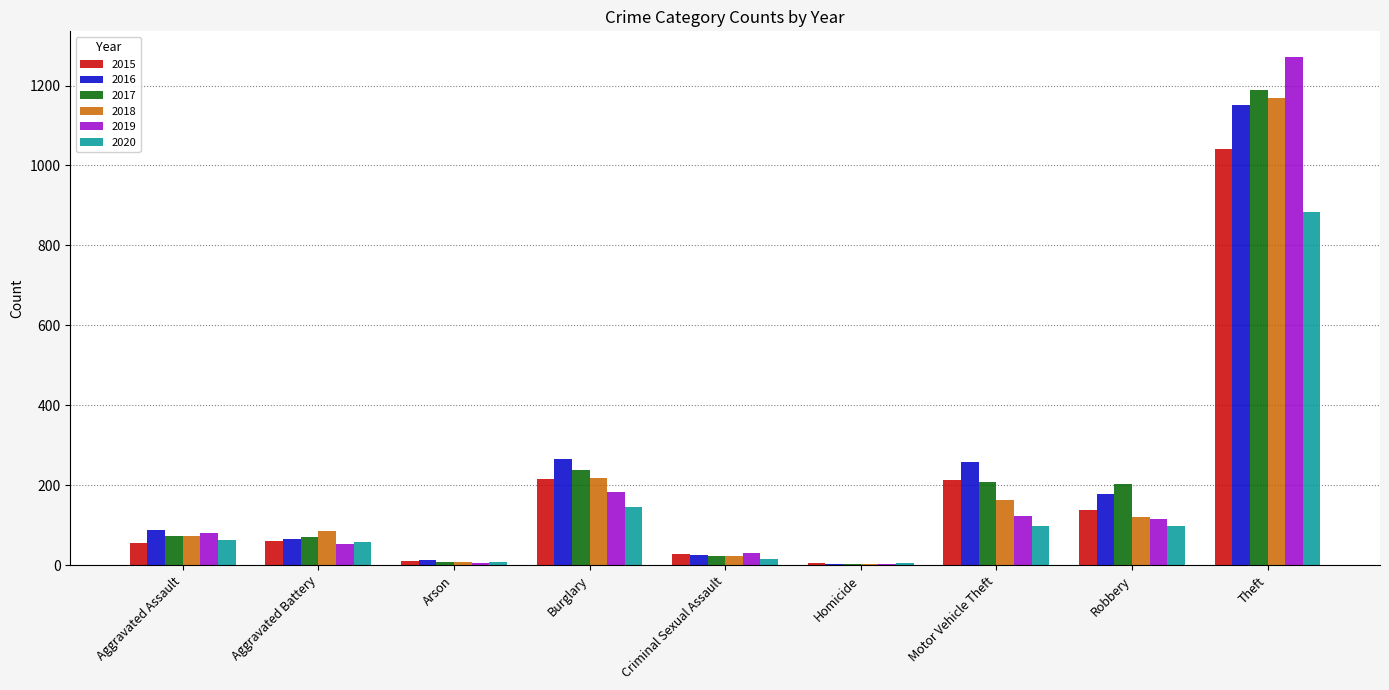

Are the bars grouped side by side (vs. stacked)?

Yes